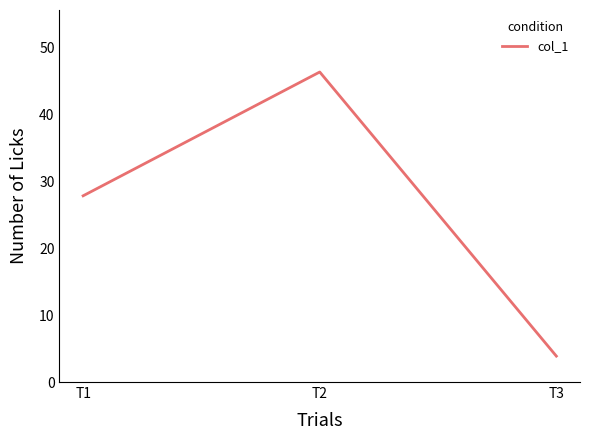

Rank the categories by value from lowest to highest.

T3, T1, T2